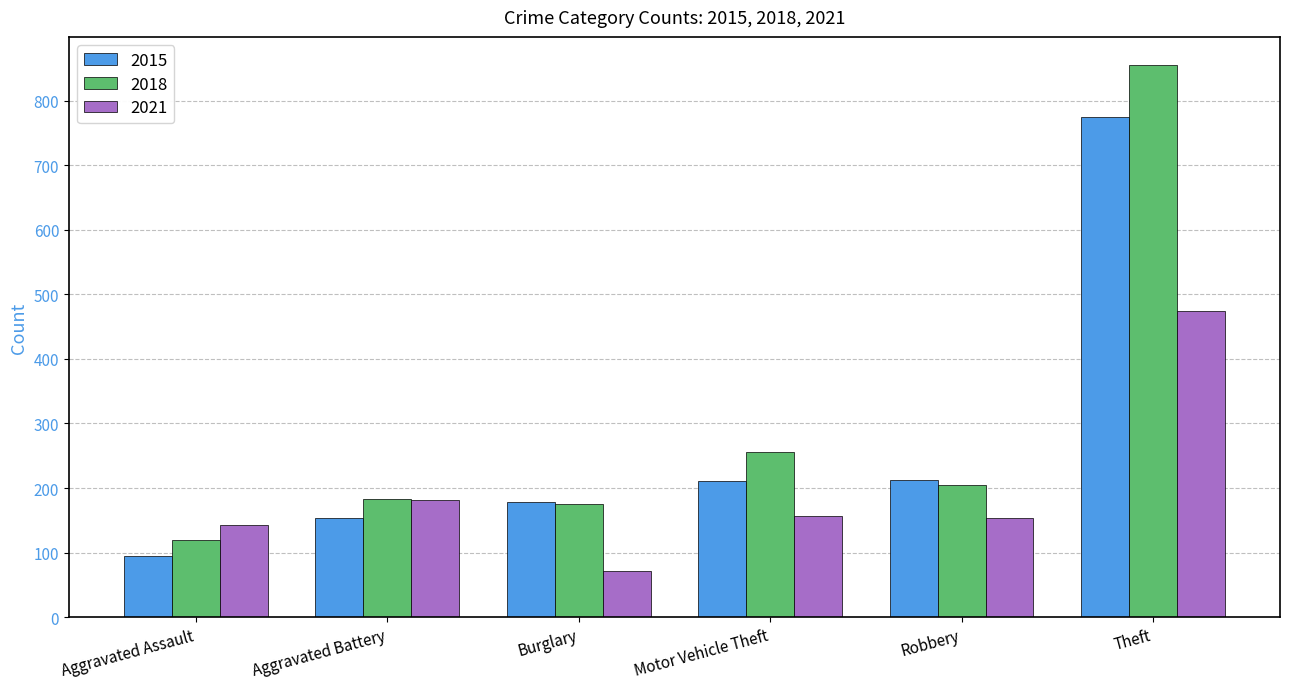

Where does the 2021 series first go above 156?

Aggravated Battery